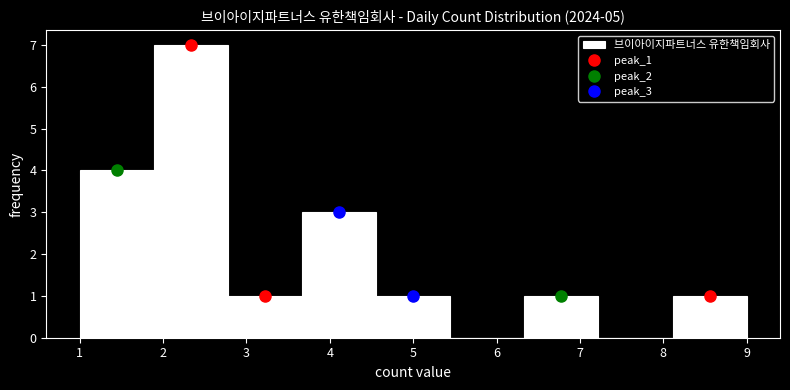

Over which range of the x-axis is the bar tallest?

1.9 to 2.8